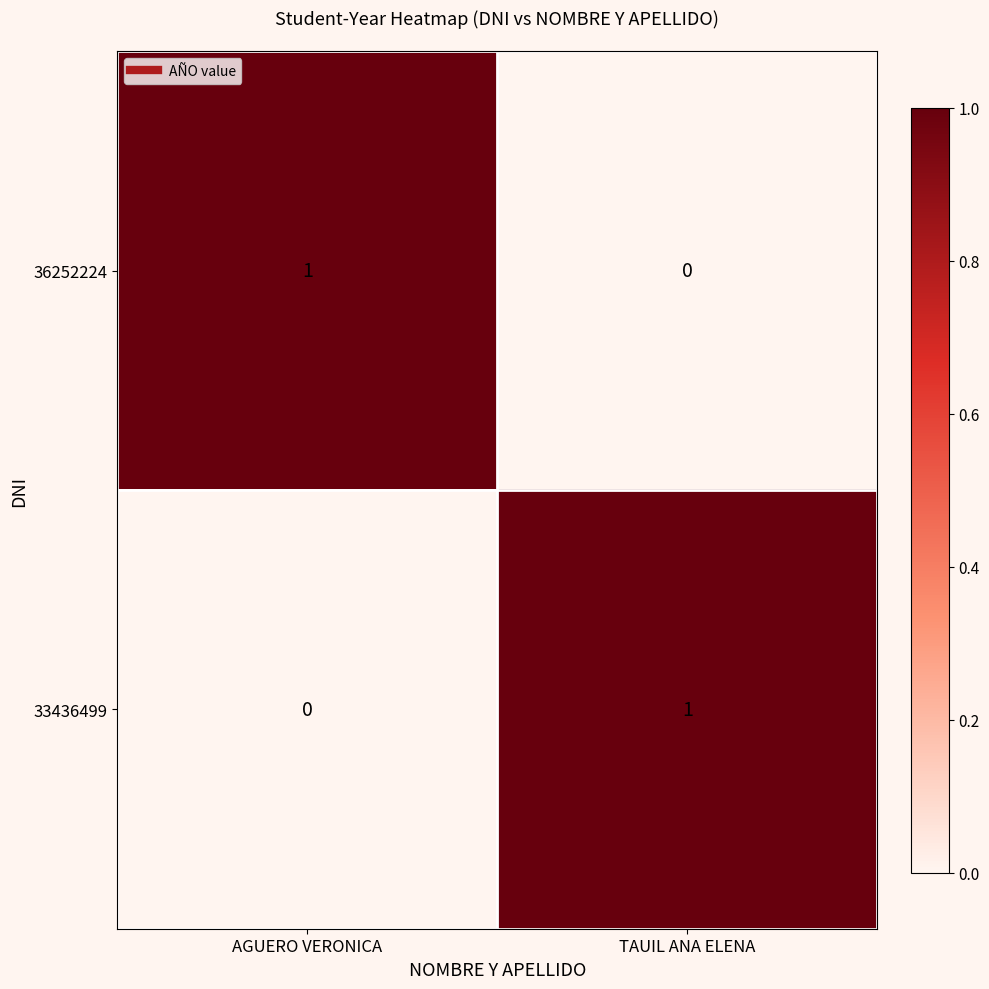

List the labels in order of 33436499 value, largest first.

TAUIL ANA ELENA, AGUERO VERONICA